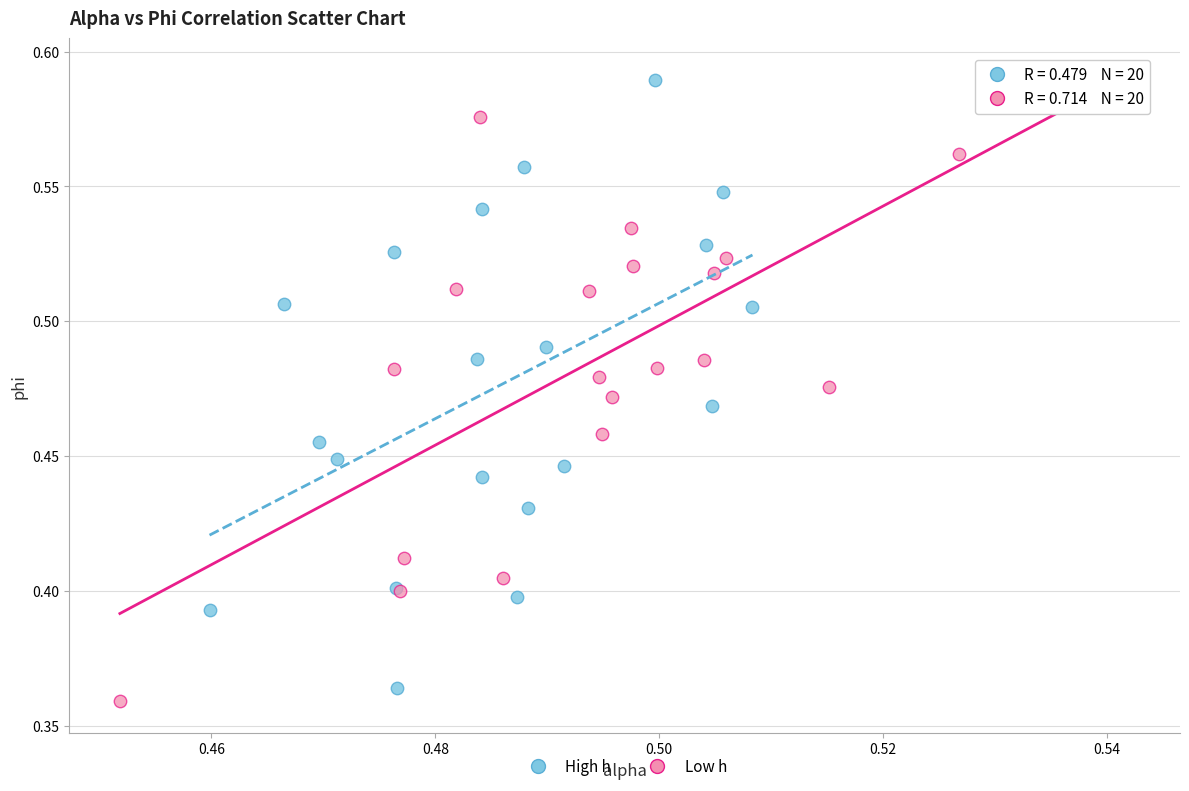

Which series reaches the minimum Y coordinate?

Low h